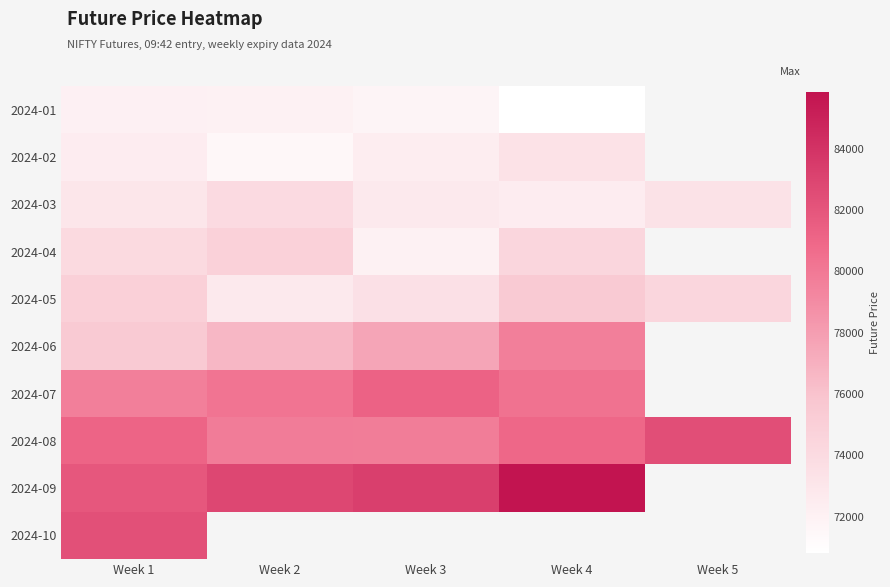

List the labels in order of 2024-03 value, largest first.

Week 2, Week 5, Week 1, Week 3, Week 4